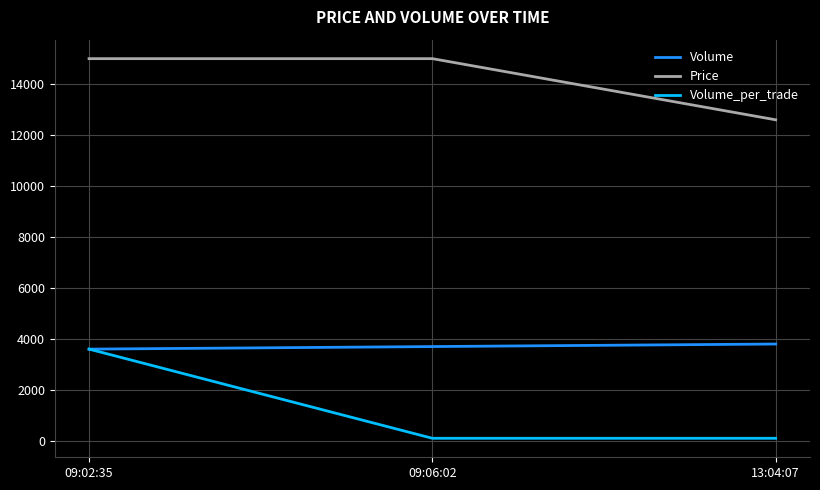

Which series has the largest total across all categories?

Price